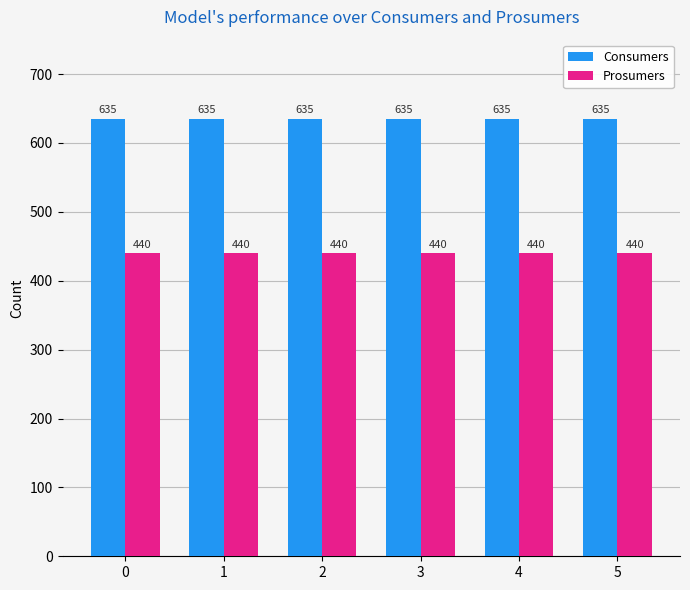

At 3, list the series in order from largest to smallest.

Consumers, Prosumers